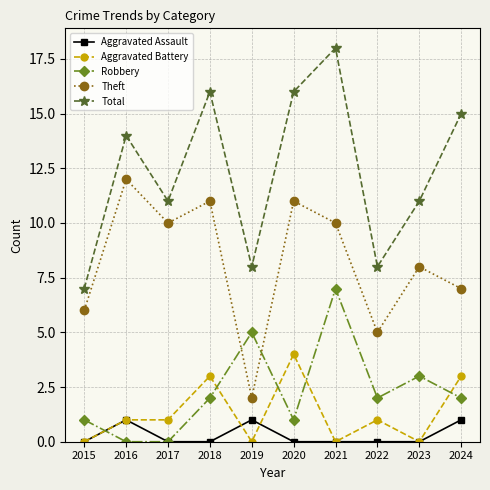

Which label corresponds to the largest value in the chart?

2021